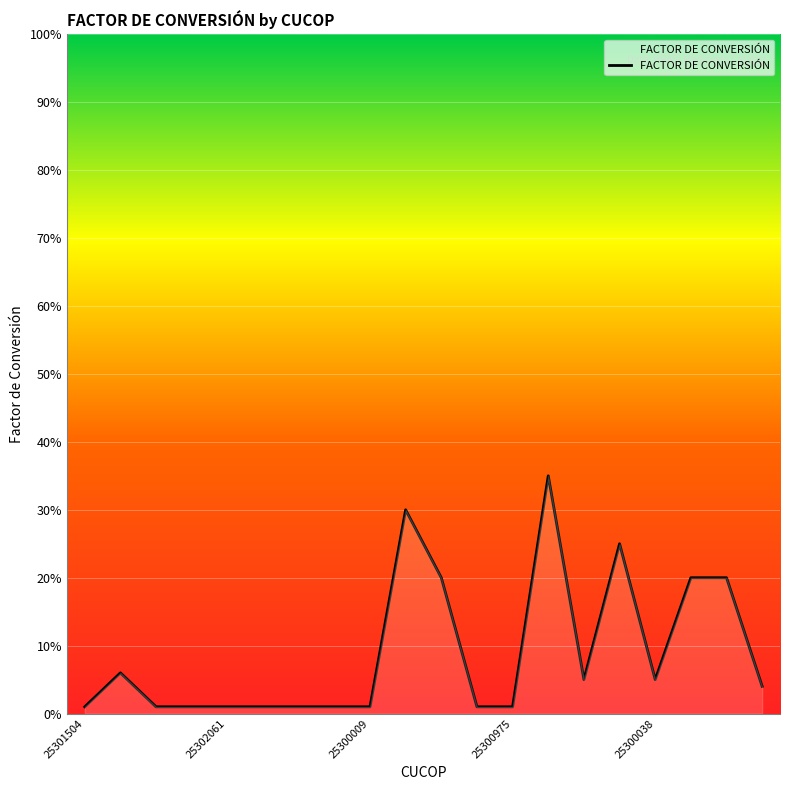

Count the number of data series in this chart.

1